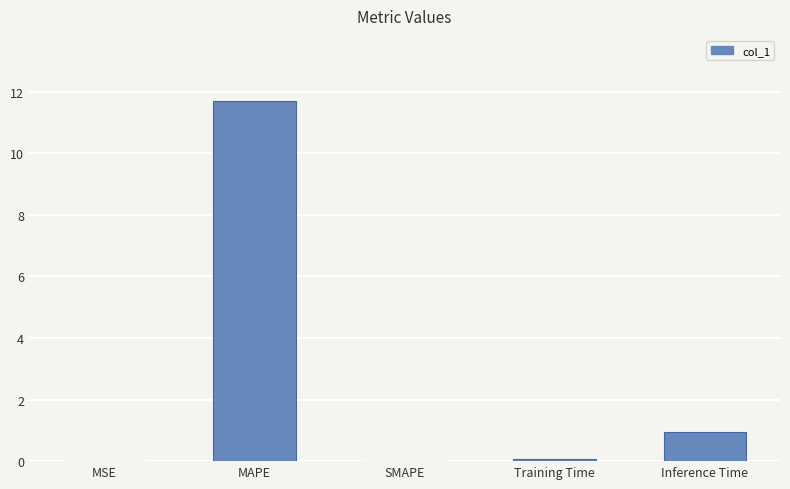

What value does the data have at Inference Time?

1.0